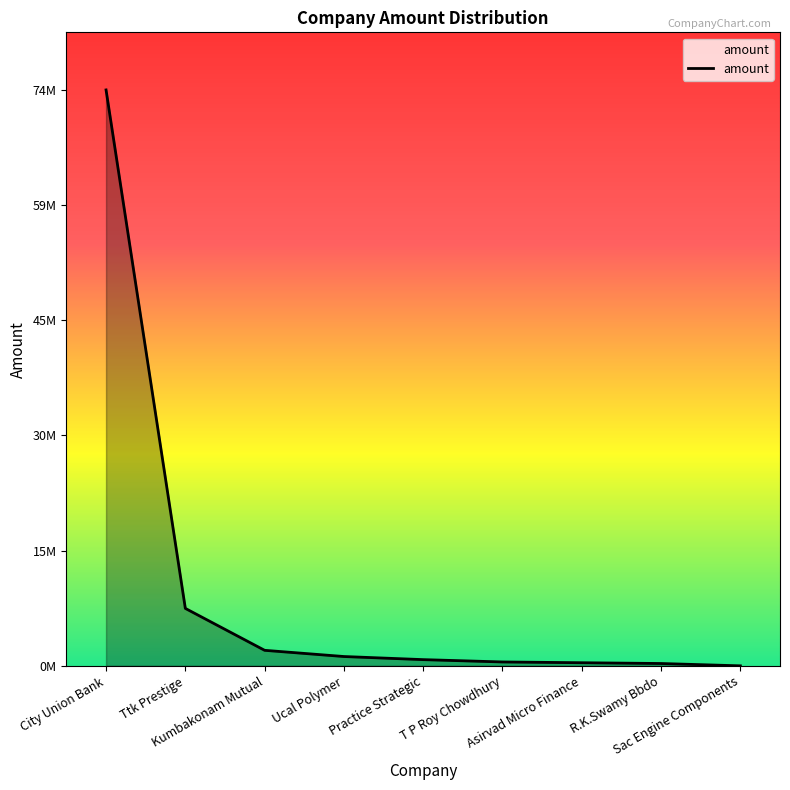

What is the difference between the values at R.K.Swamy Bbdo and Ucal Polymer?

900000